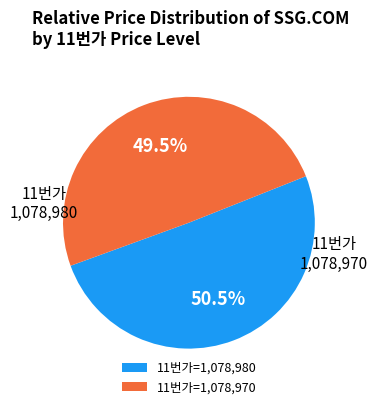

Approximately how many times larger is the value at 11번가=1,078,980 compared to 11번가=1,078,970?

1.0